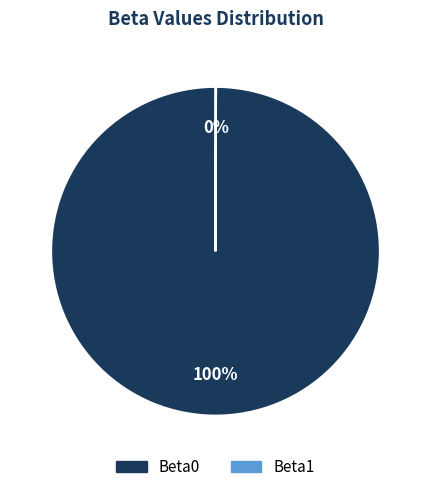

To the nearest percent, what percentage of the pie is Beta0?

100%